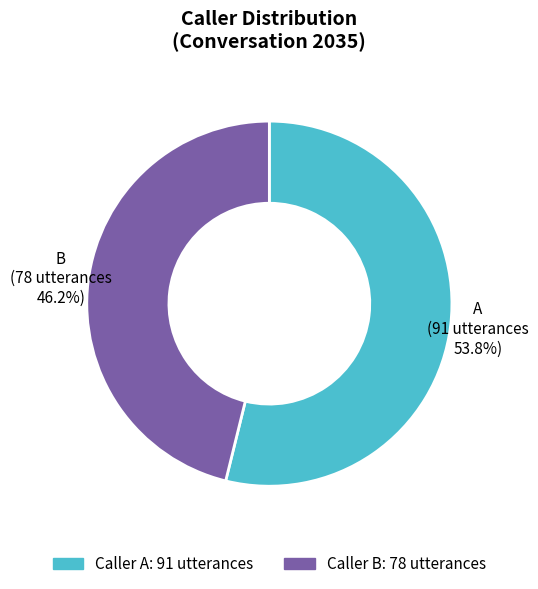

Count the number of slices in the pie.

2